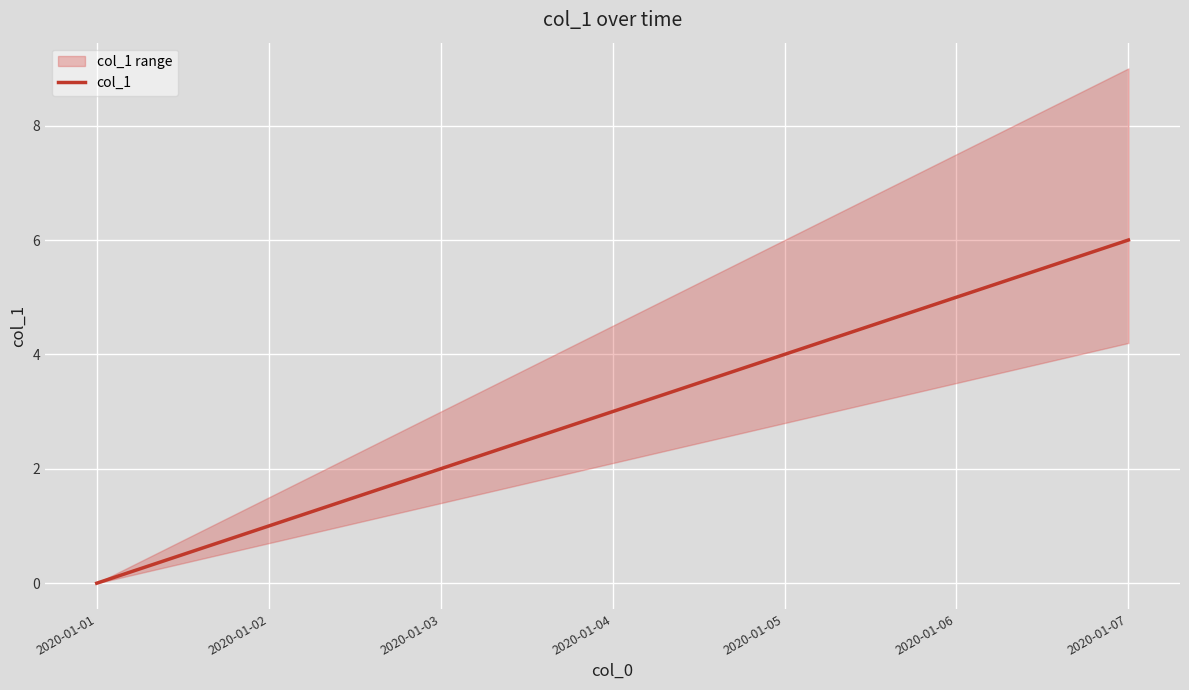

At which label does the data first exceed 3?

2020-01-05